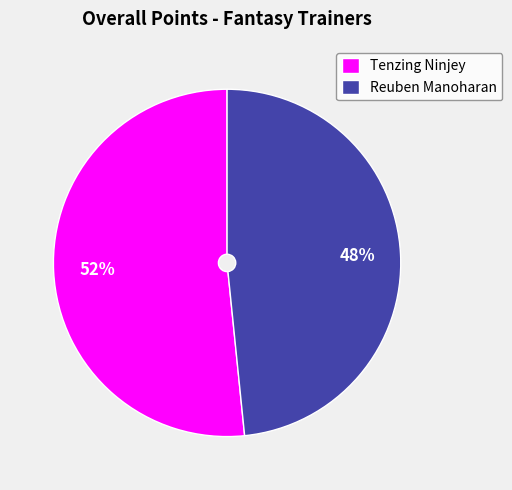

Does any single category account for the majority?

Yes